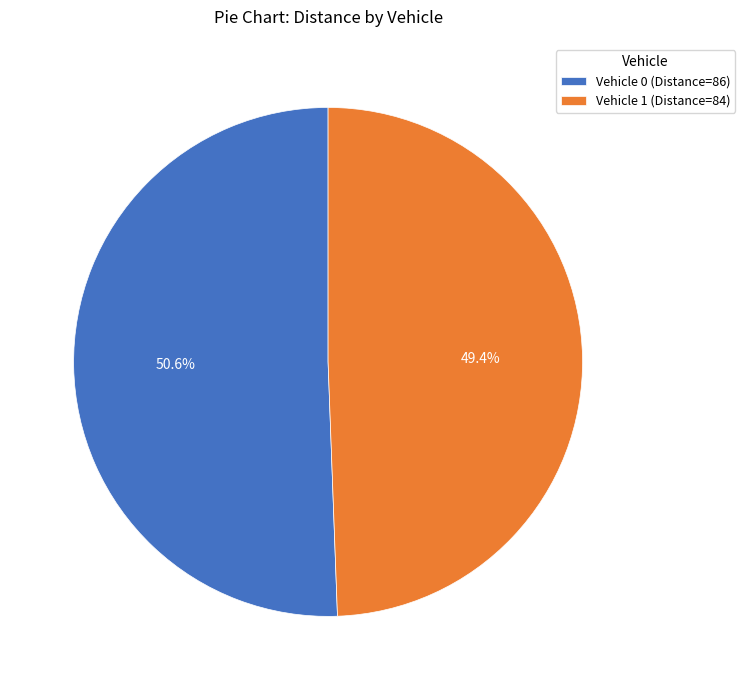

What is the ratio of the value at Vehicle 1 (Distance=84) to the value at Vehicle 0 (Distance=86)?

1.0